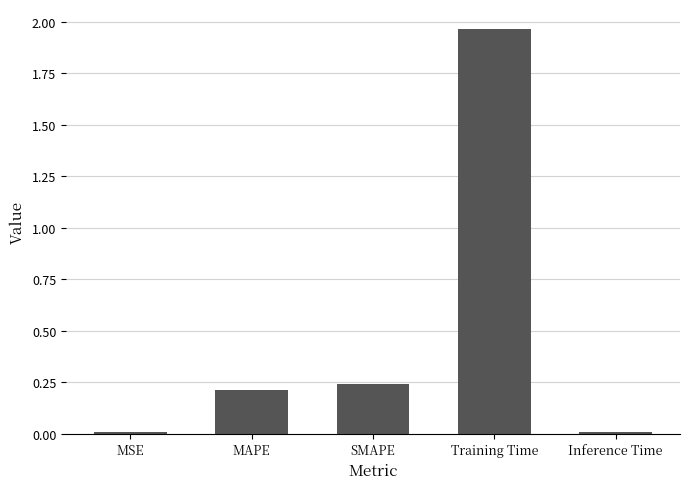

What is the label of the 4th bar from the left?

Training Time